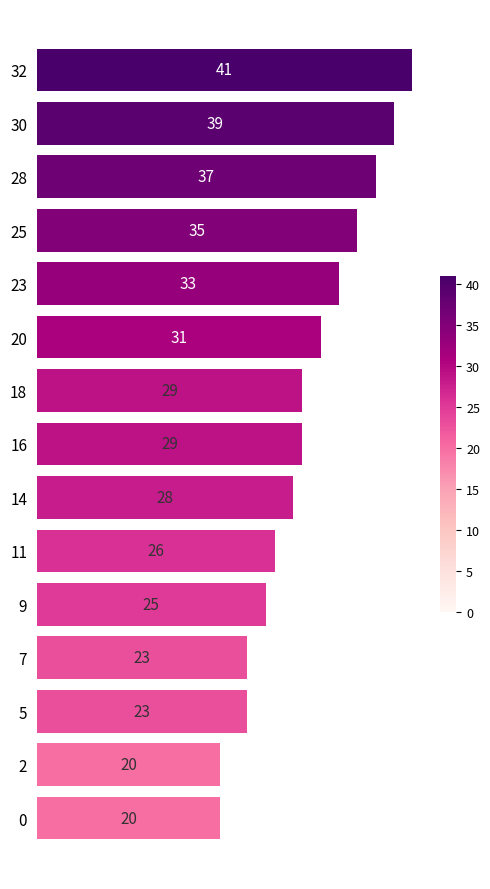

At which category does the chart reach its peak across all series?

32